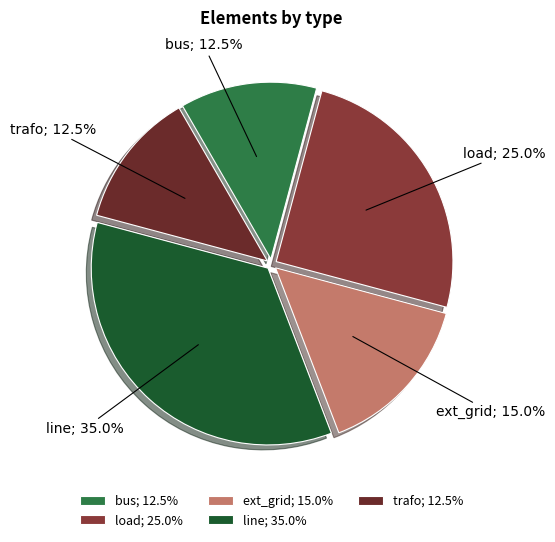

Which category has the biggest portion of the pie?

line